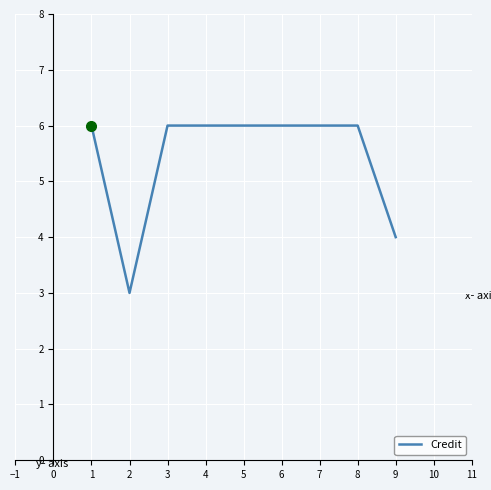

What is the greatest value displayed?

6